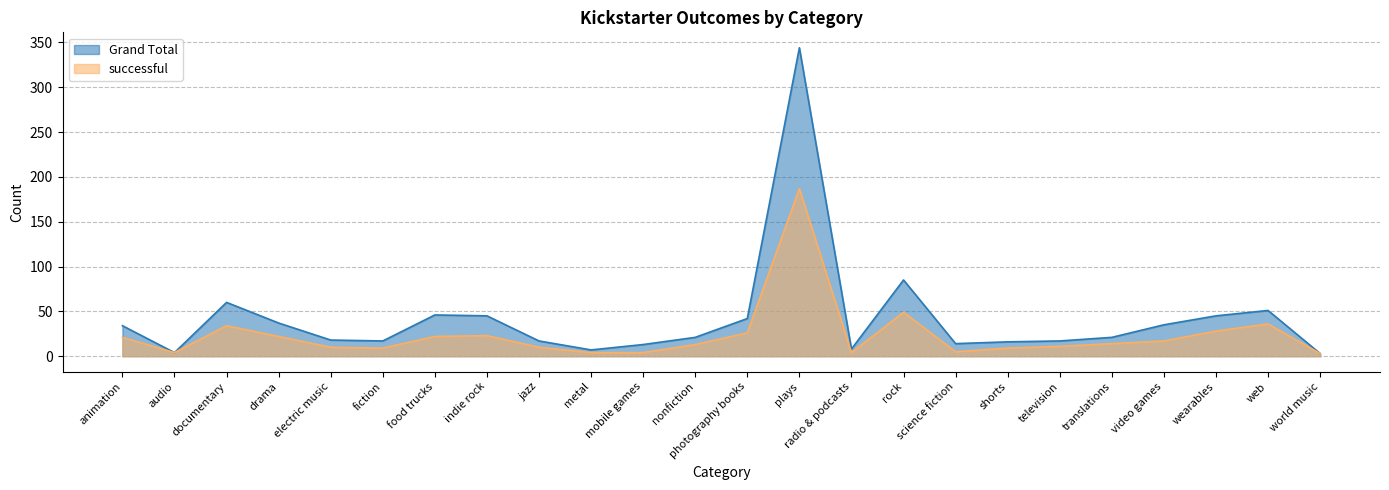

What is the sum of all Grand Total values?

1000